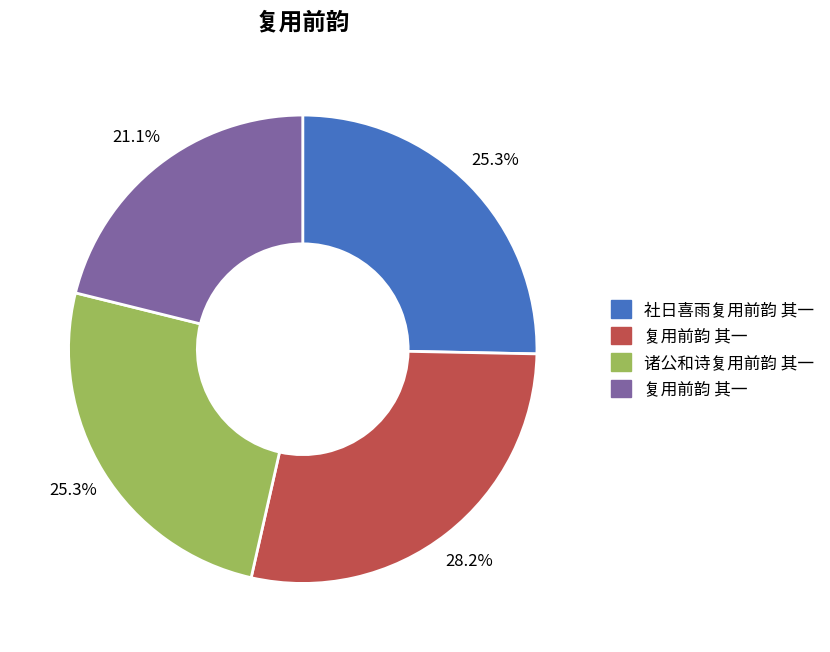

Does any single category account for the majority?

No